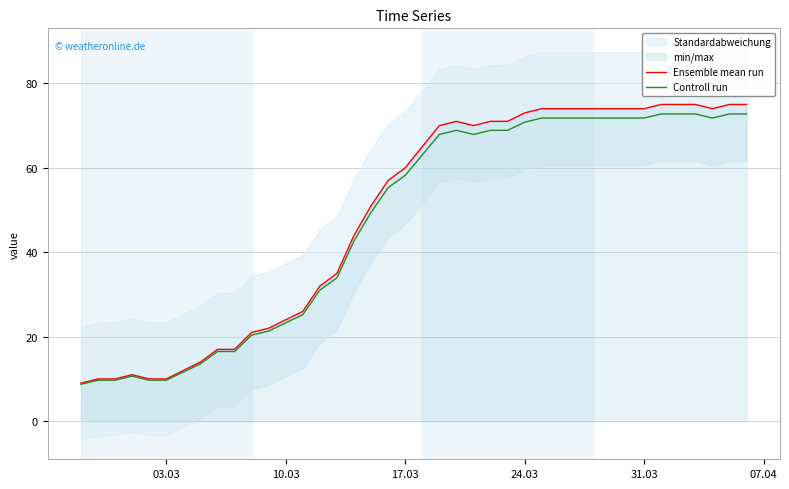

What is the lowest value of the Ensemble mean run series?

9.0